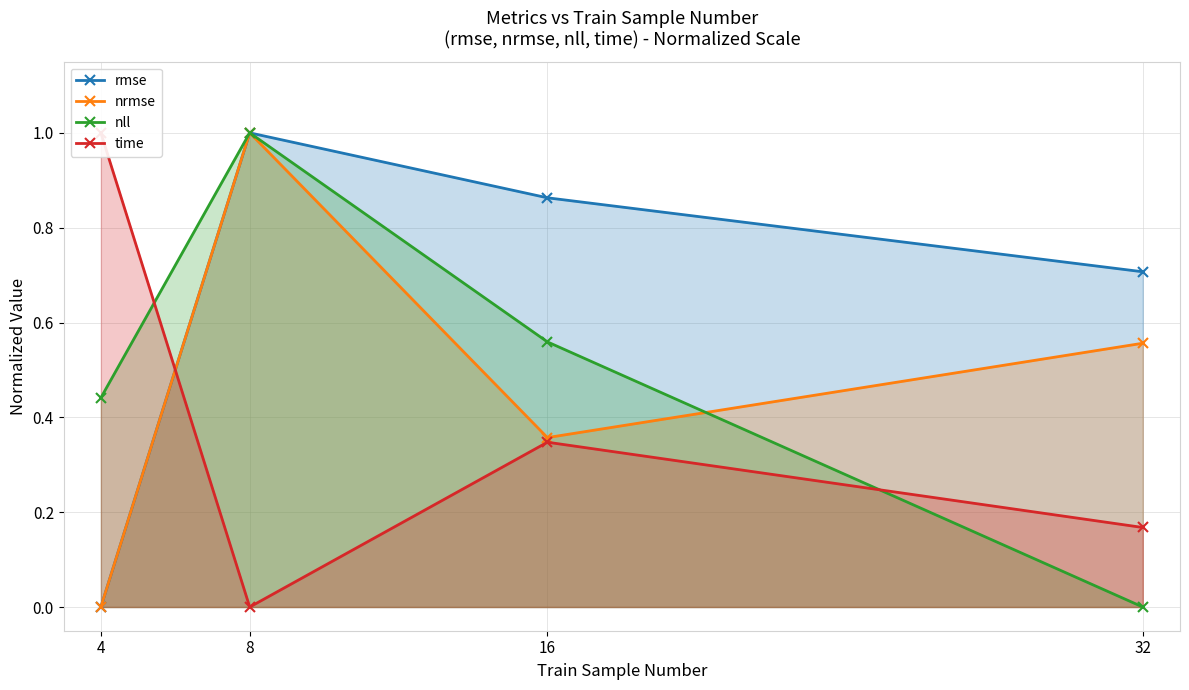

At which category does time reach its first local peak?

16